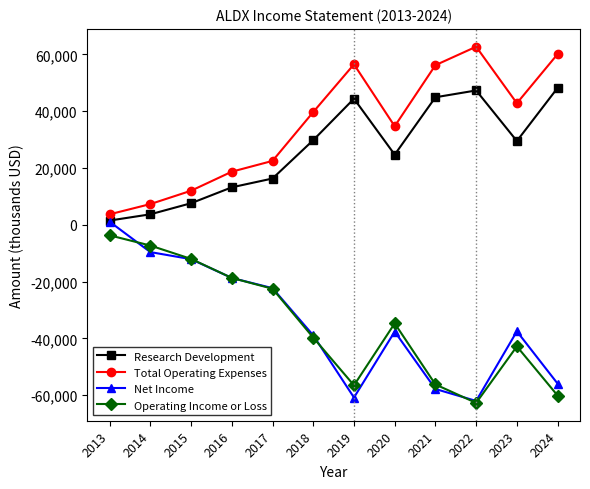

Which series has the largest total across all categories?

Total Operating Expenses